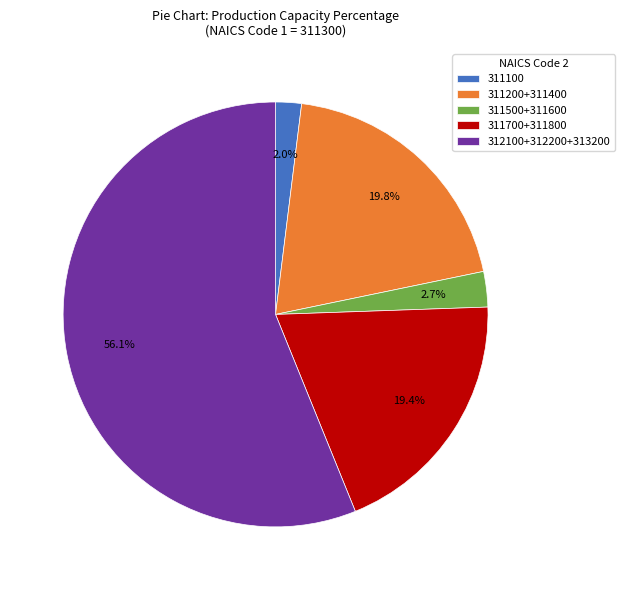

Which slice is the smallest?

311100